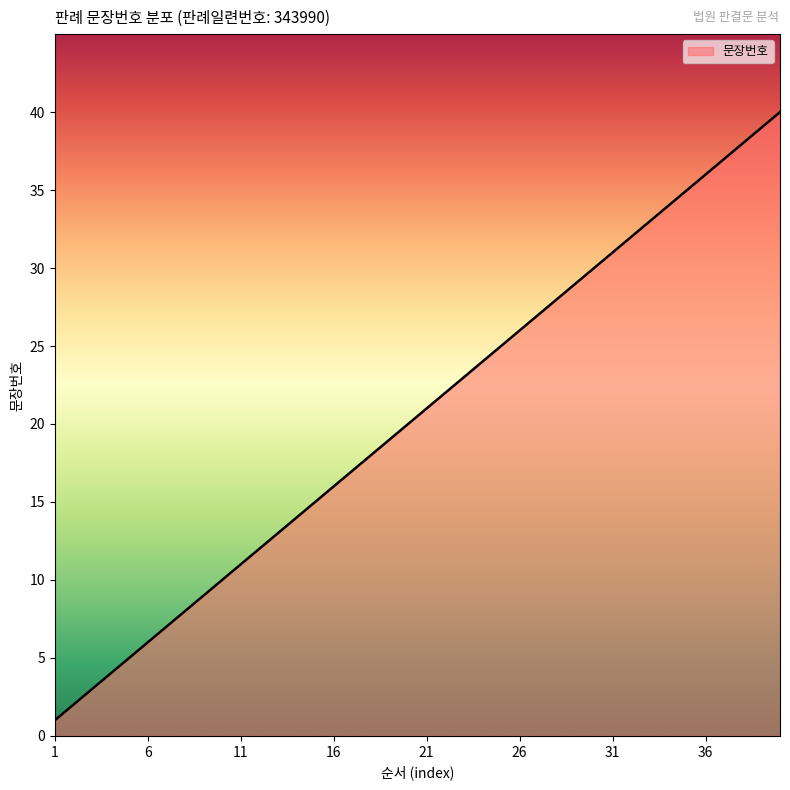

What is the greatest value displayed?

40